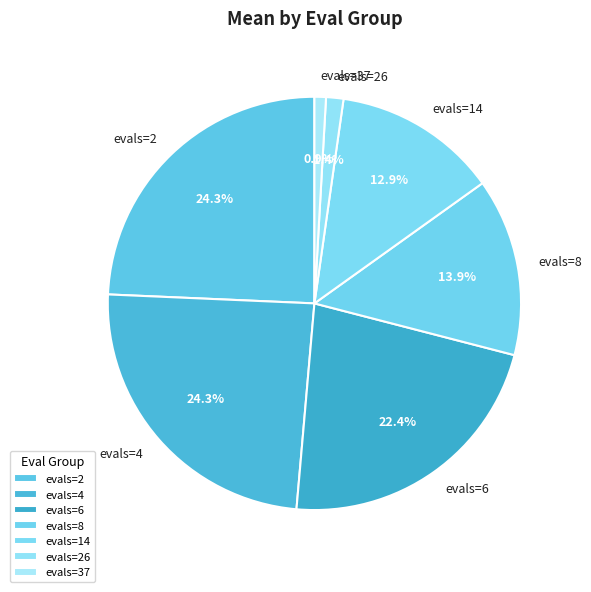

Count the number of slices in the pie.

7